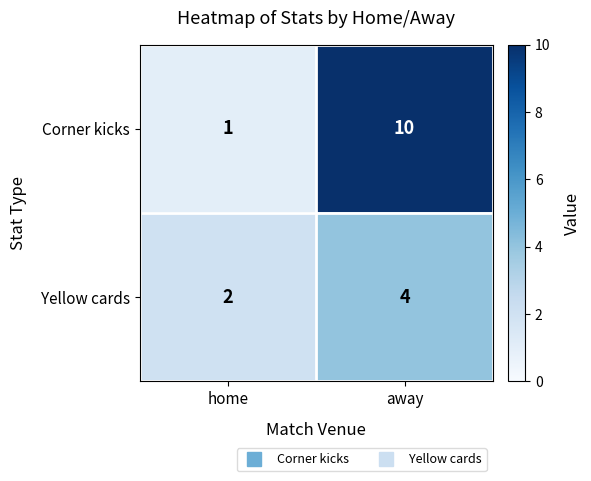

True or false: Yellow cards has a value of 4 at away.

True